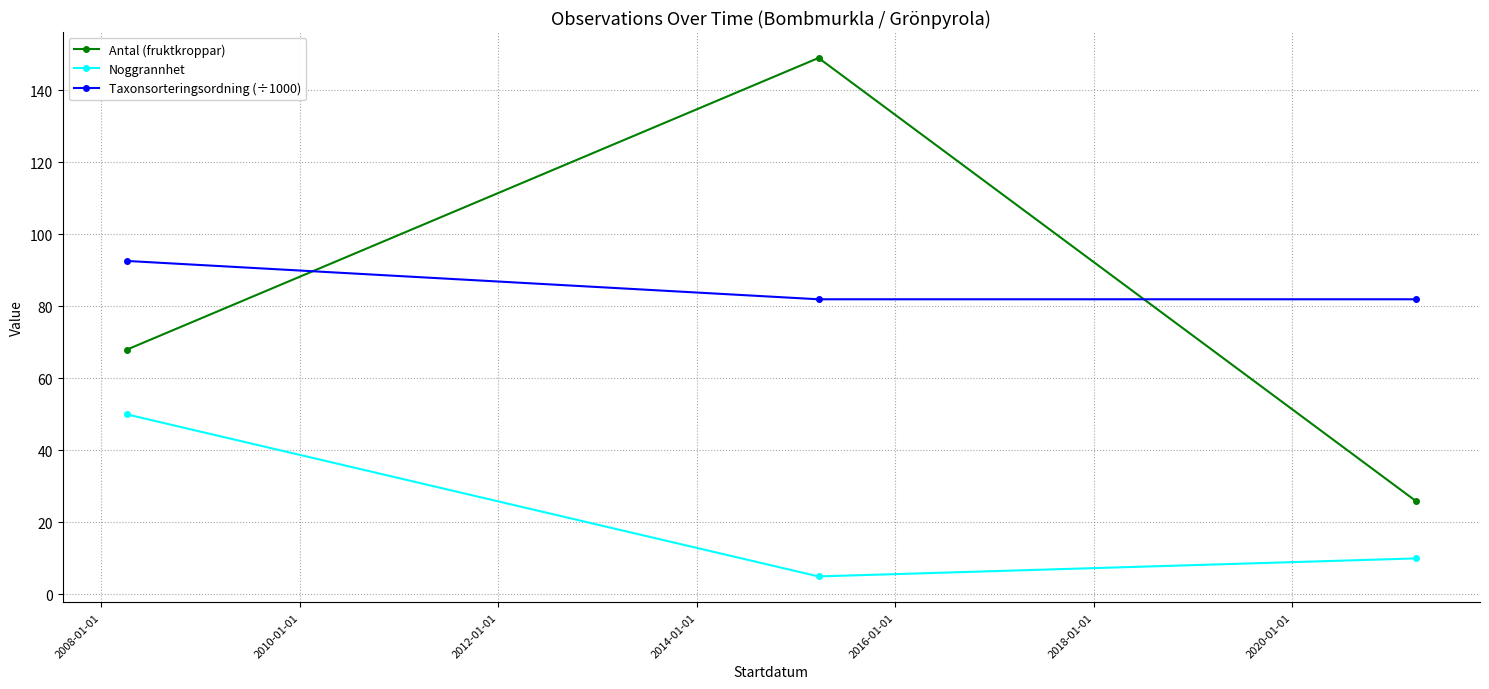

What is the maximum value shown in the chart?

149.0